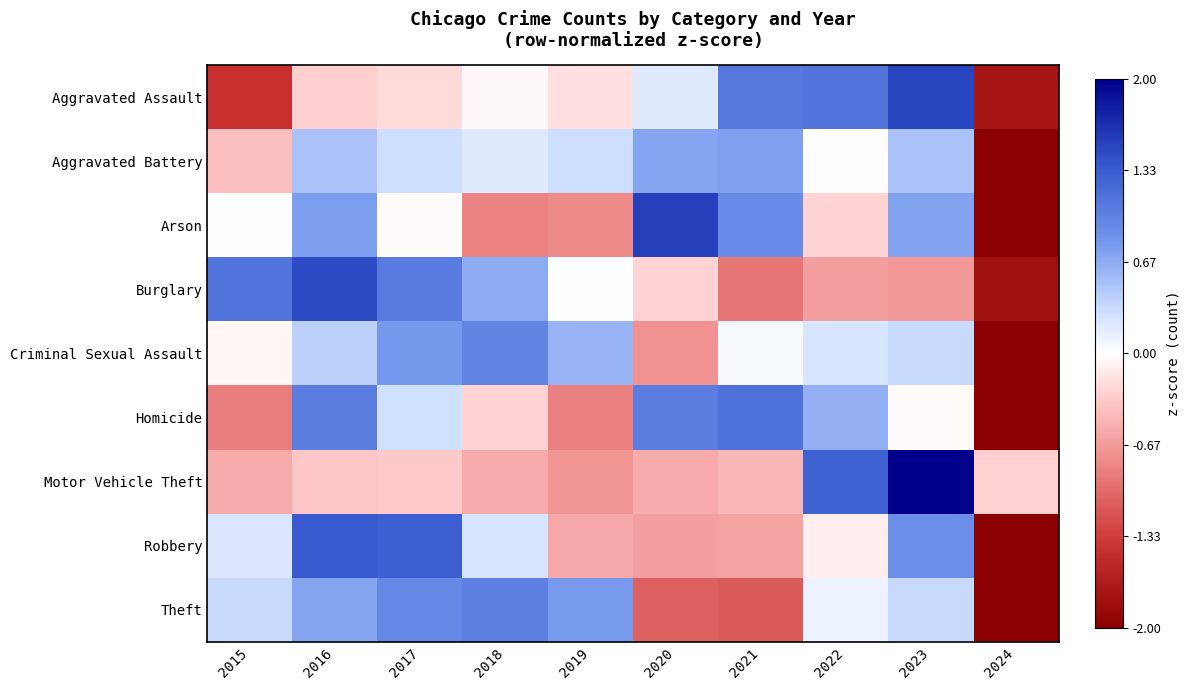

Which has a higher value, 2017 or 2021?

2021